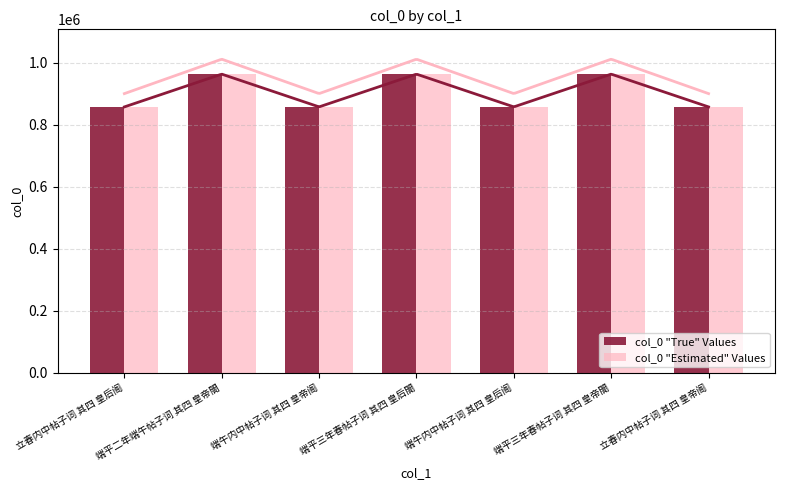

Is it true that col_0 "Estimated" Values equals 1516405 at 端平二年端午帖子词 其四 皇帝閤?

False